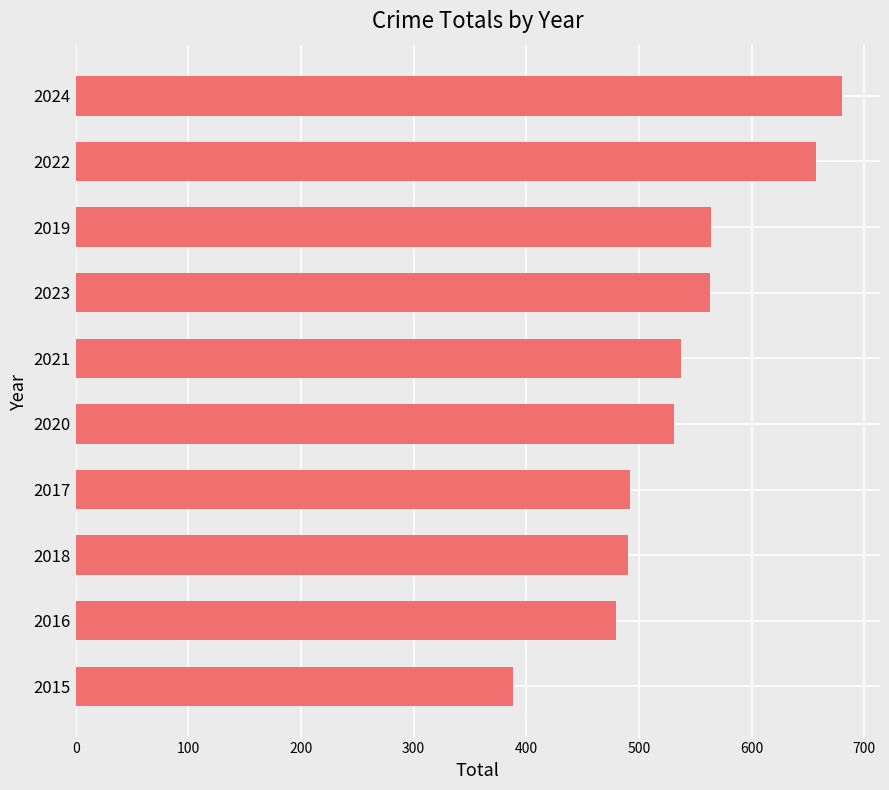

What is the sum of the values at 2020 and 2022?

1188